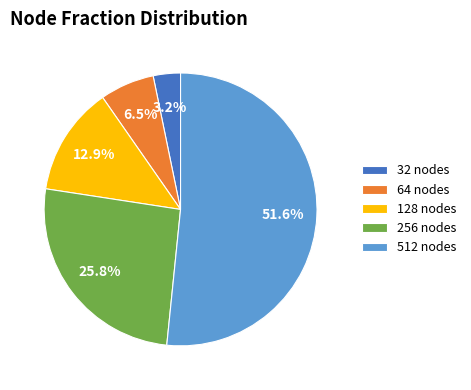

Which category has the biggest portion of the pie?

512 nodes